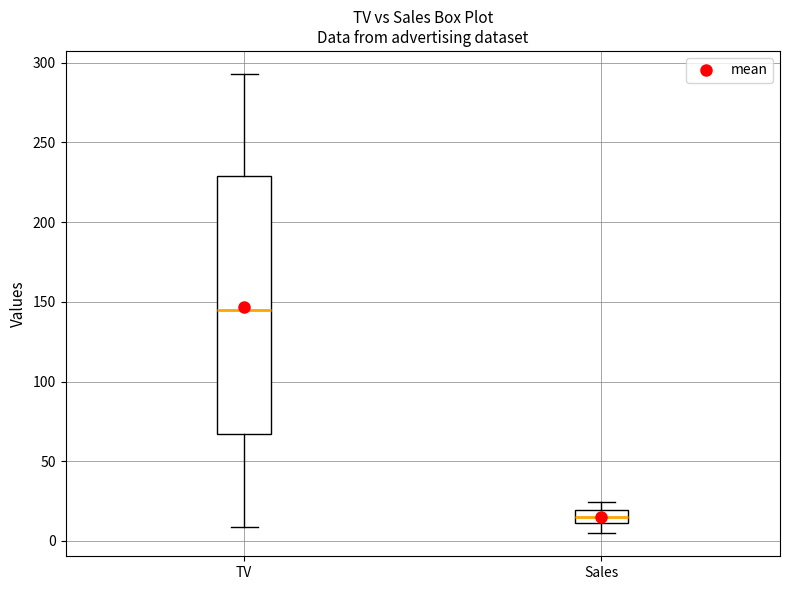

Reading left to right, read every box against the y-axis: the position of its median line, the range the box covers, and the ends of its whiskers. The values are not printed on the chart, so give them approximately, as read against the axis.

TV: median 145, box 65 to 230, whiskers 10 to 295
Sales: median 15, box 10 to 20, whiskers 5 to 25